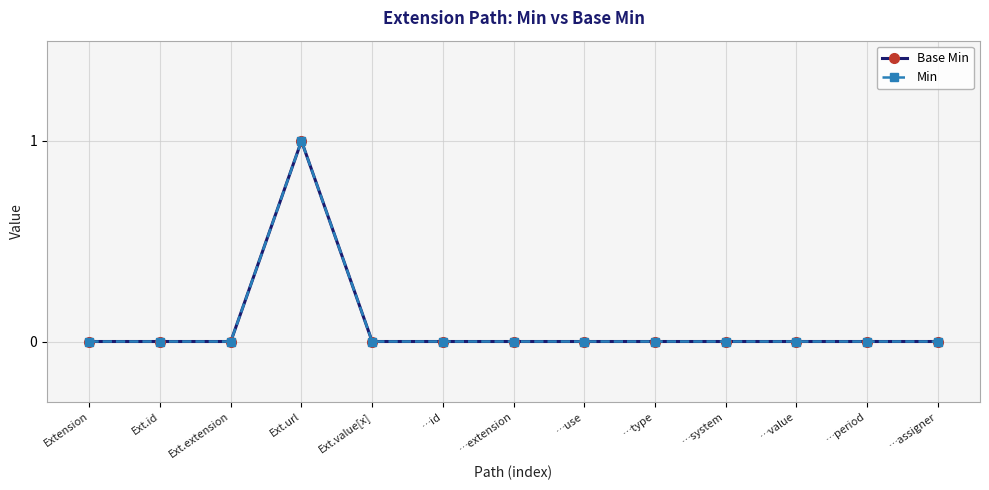

True or false: Base Min and Min intersect in this chart.

False